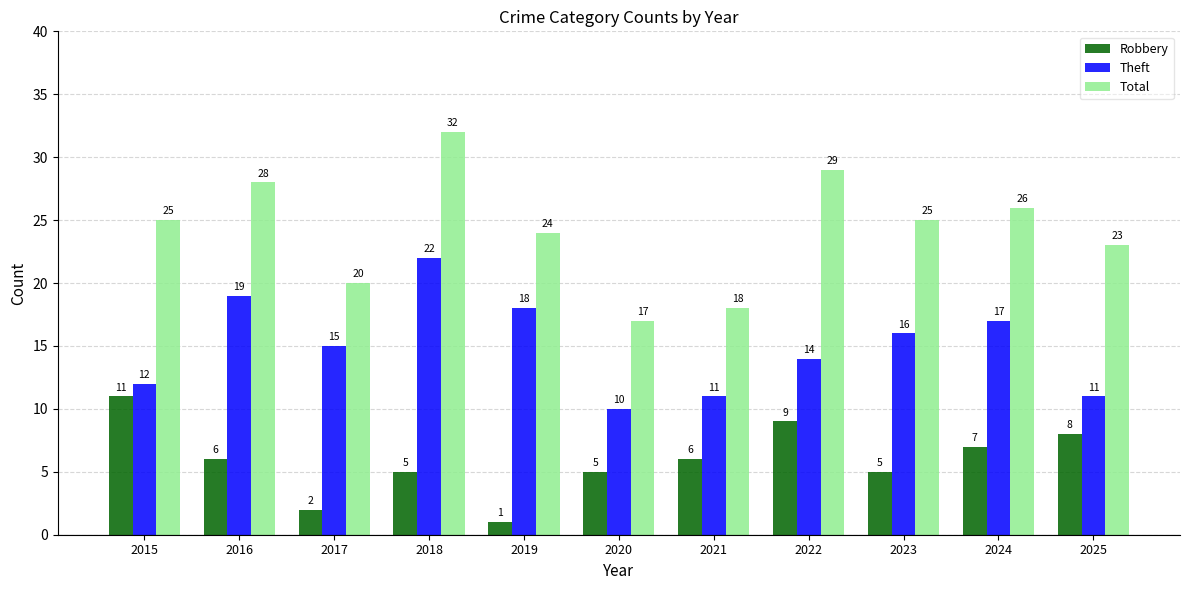

Which series has the largest total across all categories?

Total